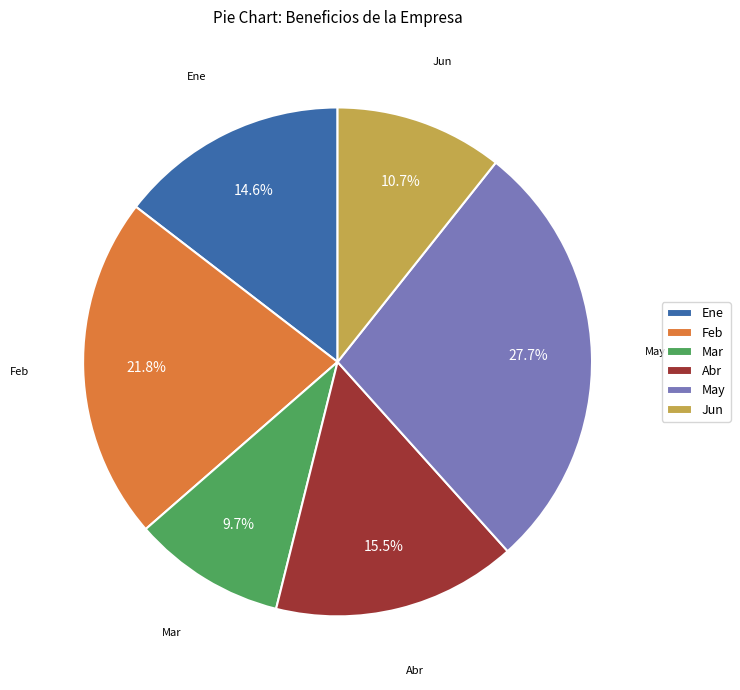

Rank the categories by value from highest to lowest.

May, Feb, Abr, Ene, Jun, Mar